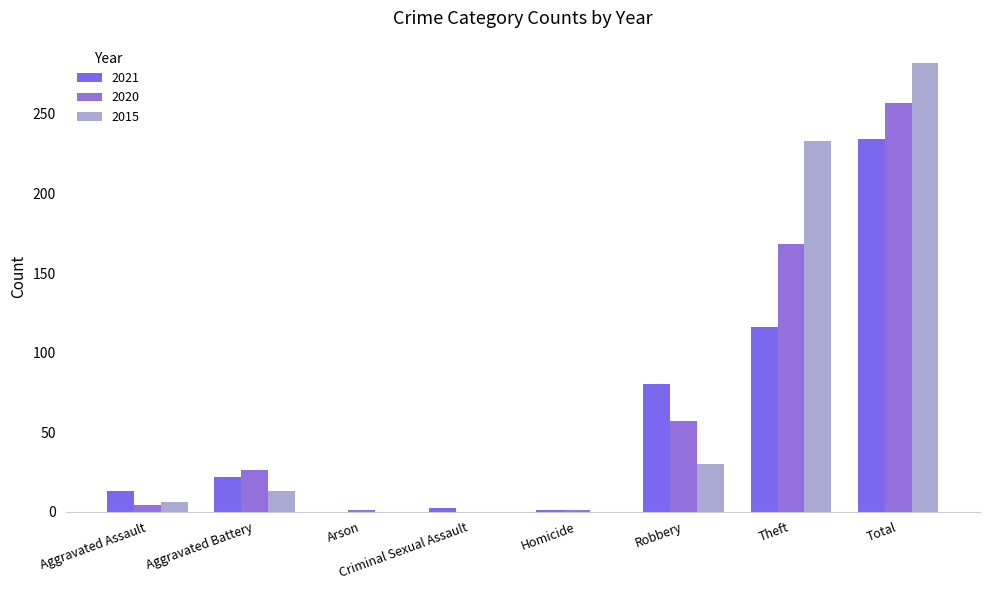

True or false: 2015 has a value of 4 at Aggravated Assault.

False